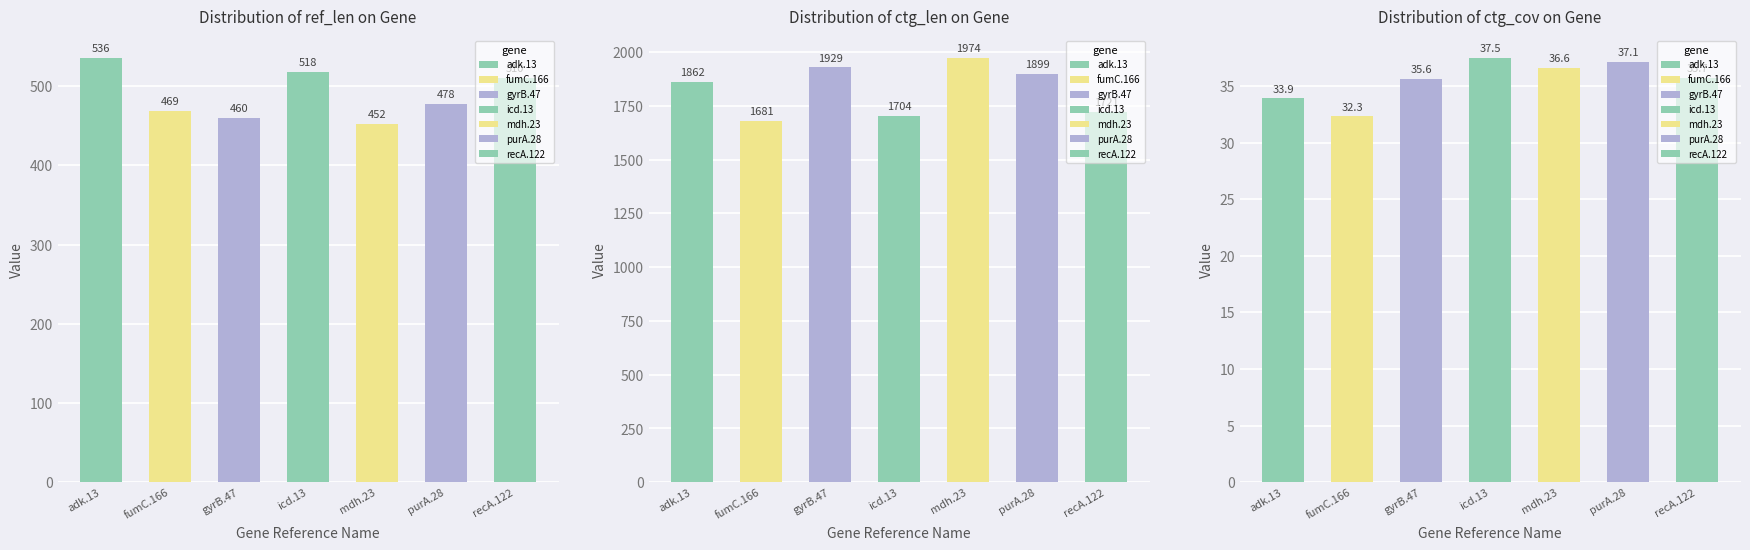

The ctg_cov series shows 35.7 at recA.122. True or false?

True